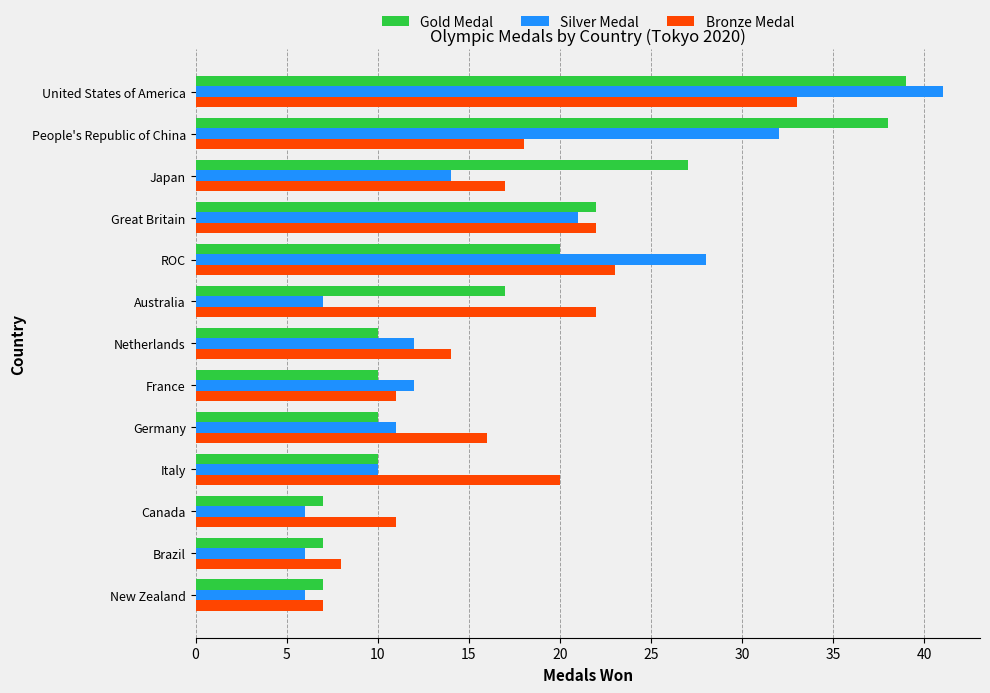

Rank the series by their maximum value, from highest to lowest.

Silver Medal, Gold Medal, Bronze Medal